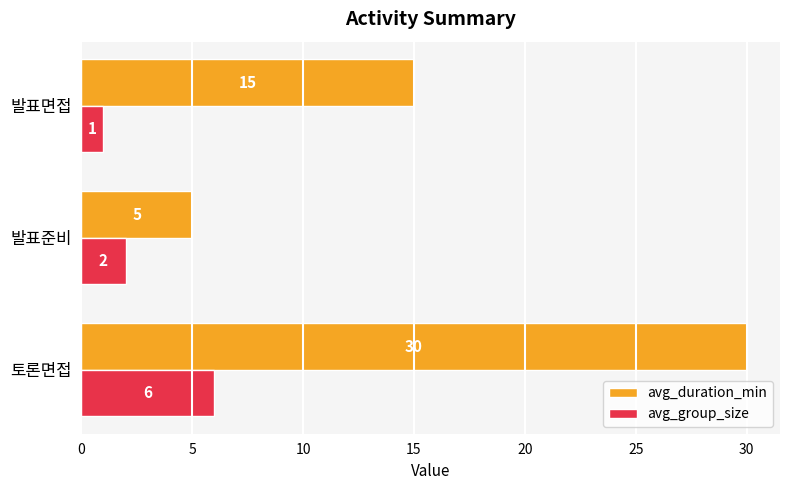

How many data points in avg_group_size are less than 2?

1